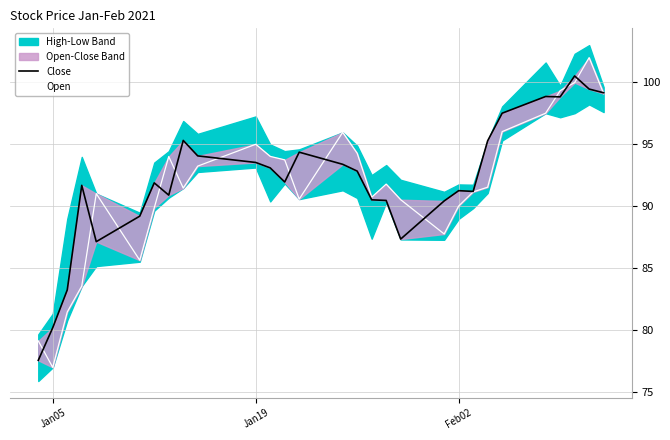

Rank the series by their average value, from highest to lowest.

Close, Open